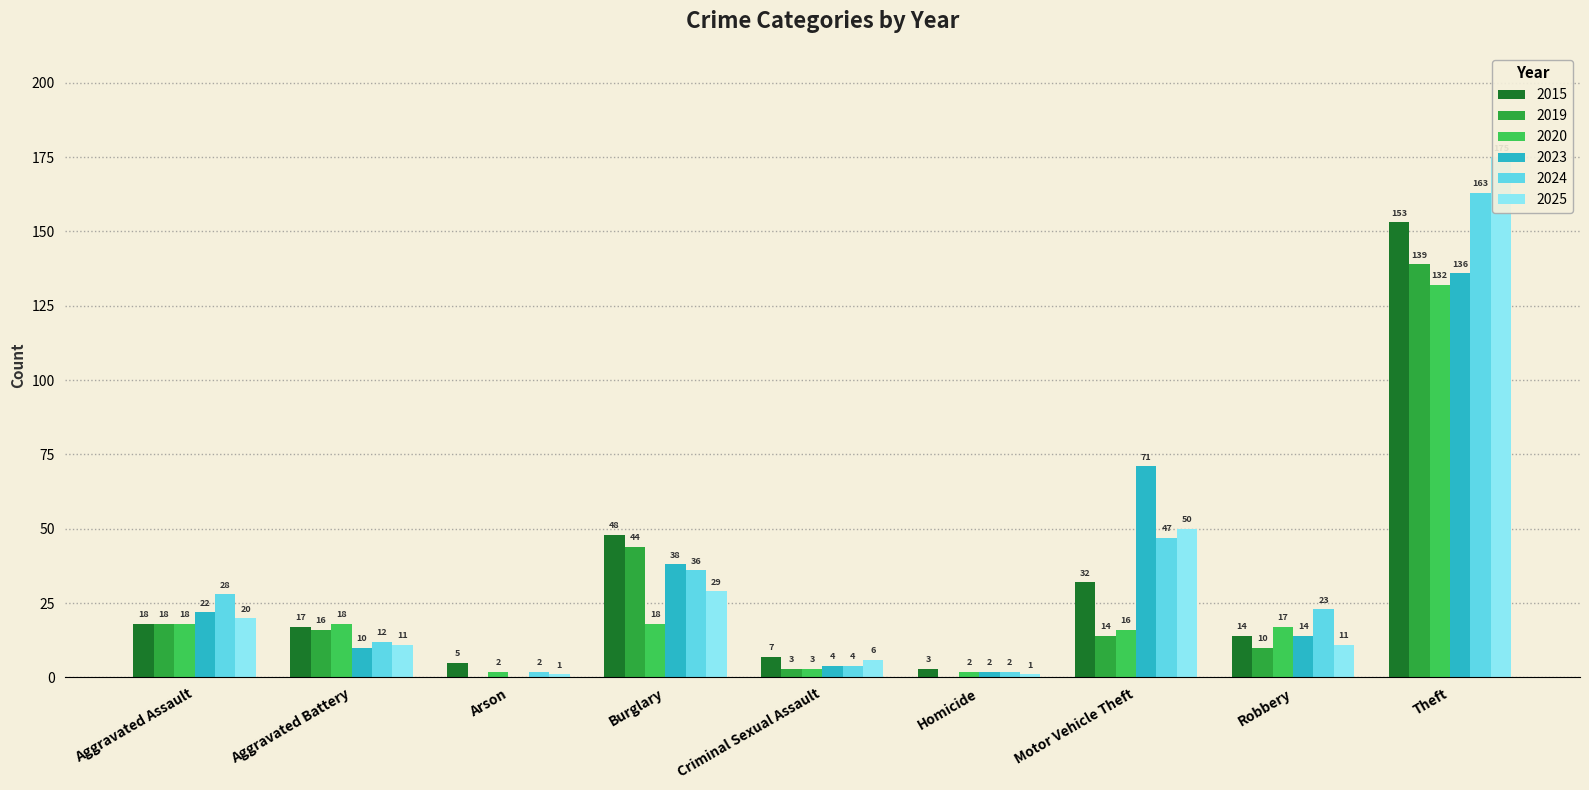

What is the difference between the second highest and minimum values in the 2019 series?

44